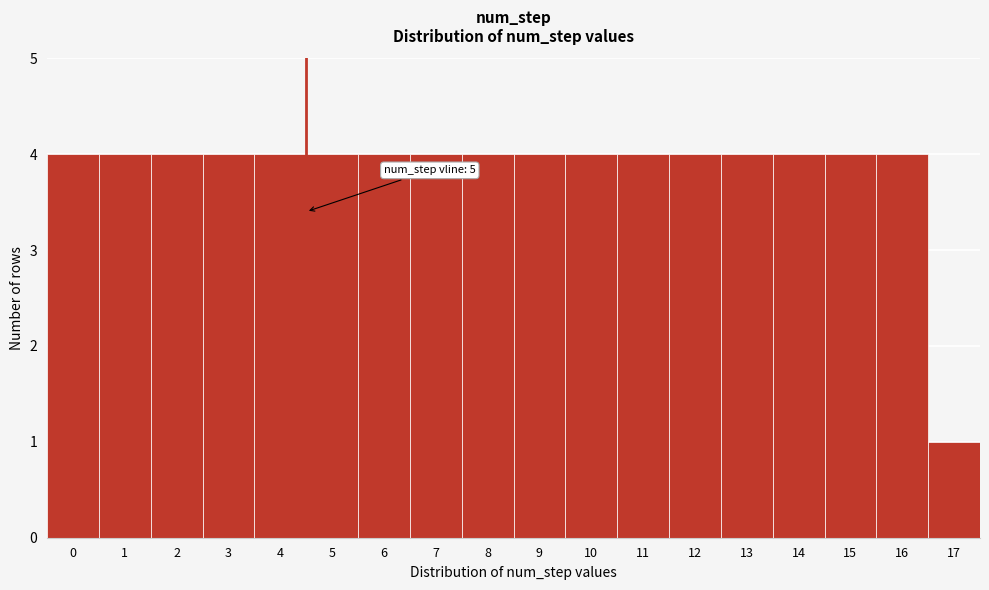

Reading left to right, what are all the values shown in this chart?

4	4	4	4	4	4	4	4	4	4	4	4	4	4	4	4	4	1